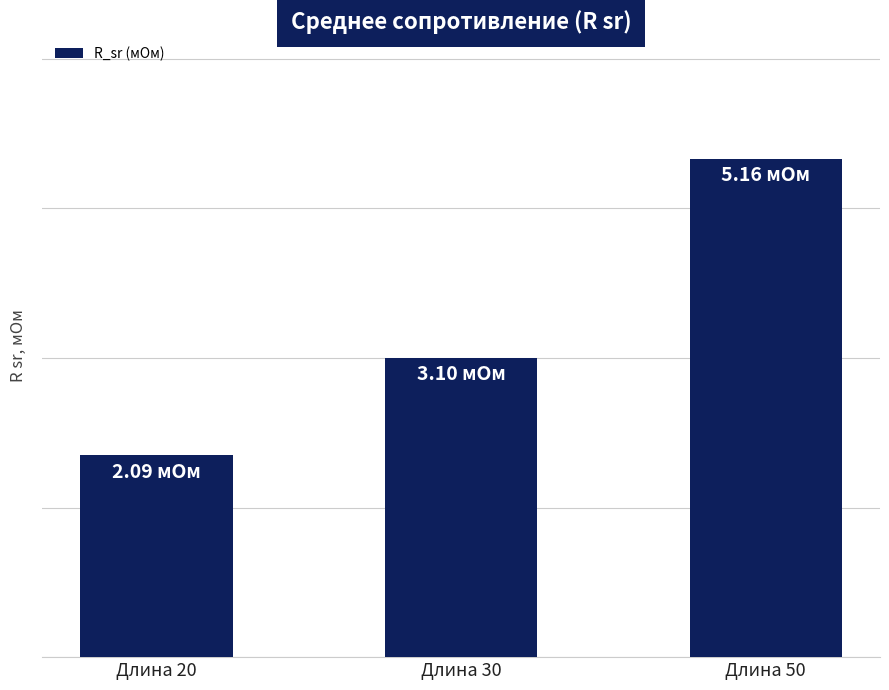

True or false: the data shows 3.1 at Длина 30.

True